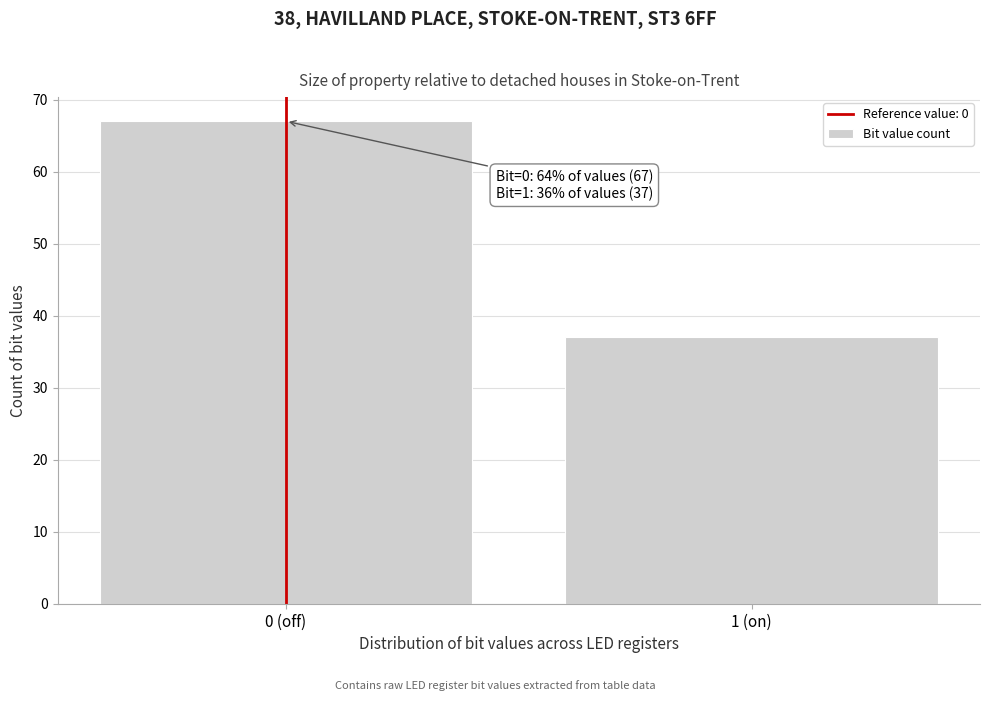

Reading left to right, transcribe all the data shown in this chart.

0 (off)=67	1 (on)=37